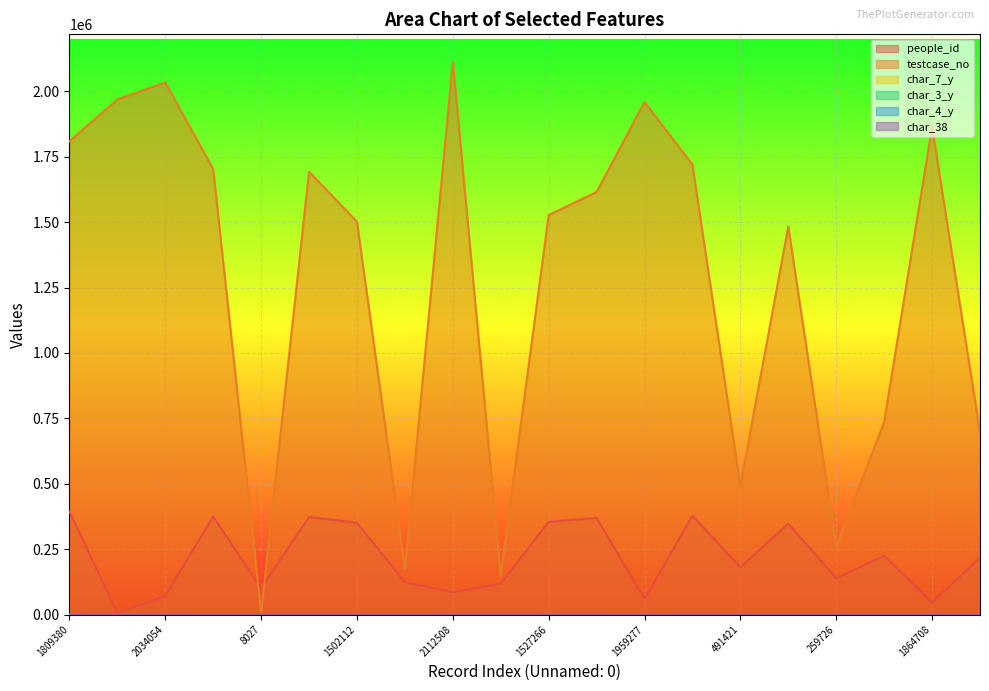

What are all the series names shown in the legend?

people_id, testcase_no, char_7_y, char_3_y, char_4_y, char_38